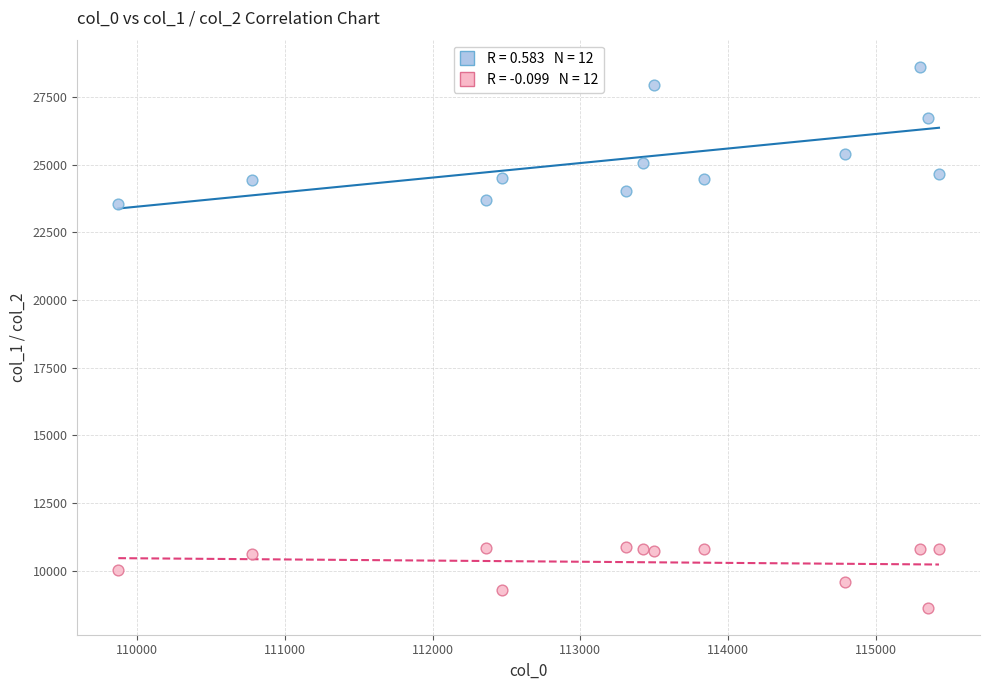

Across all data points, what is the range of X values (max minus min)?

5553.2